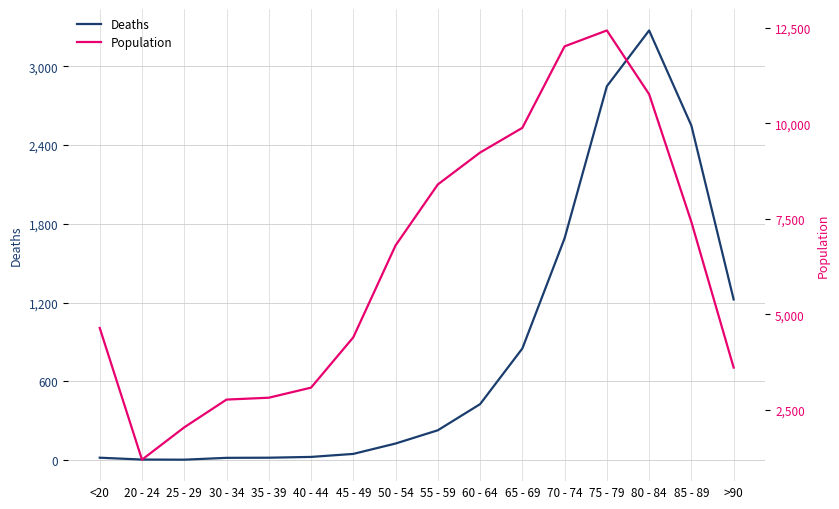

What is the difference between the maximum and minimum values in the Deaths series?

3270